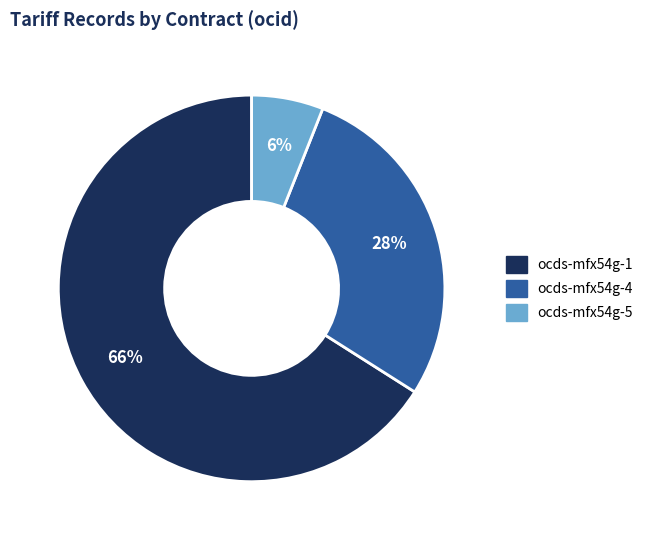

To the nearest percent, what is the difference between the largest and smallest slice percentages?

60%